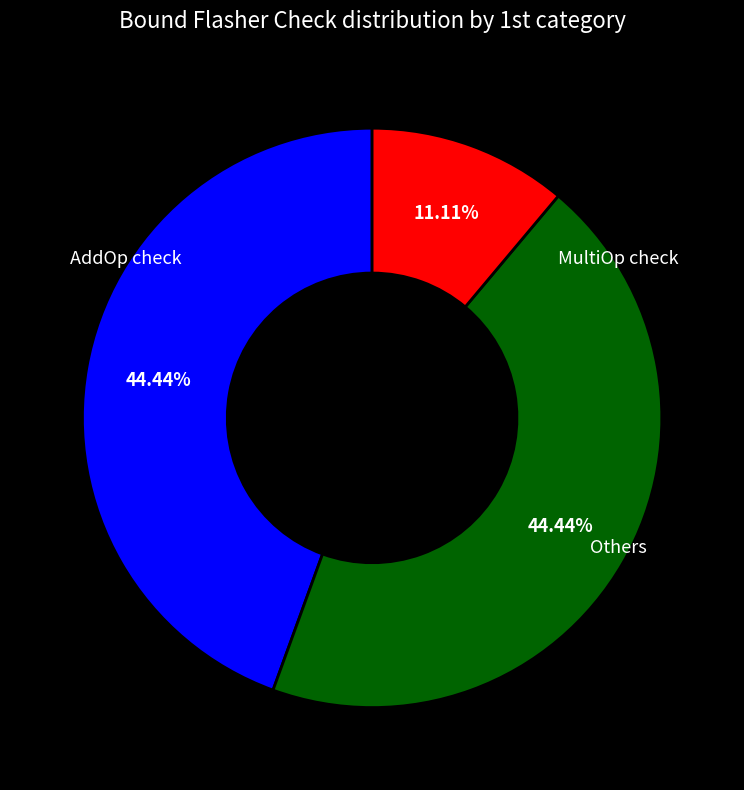

To the nearest percent, what is the difference between the largest and smallest slice percentages?

33%